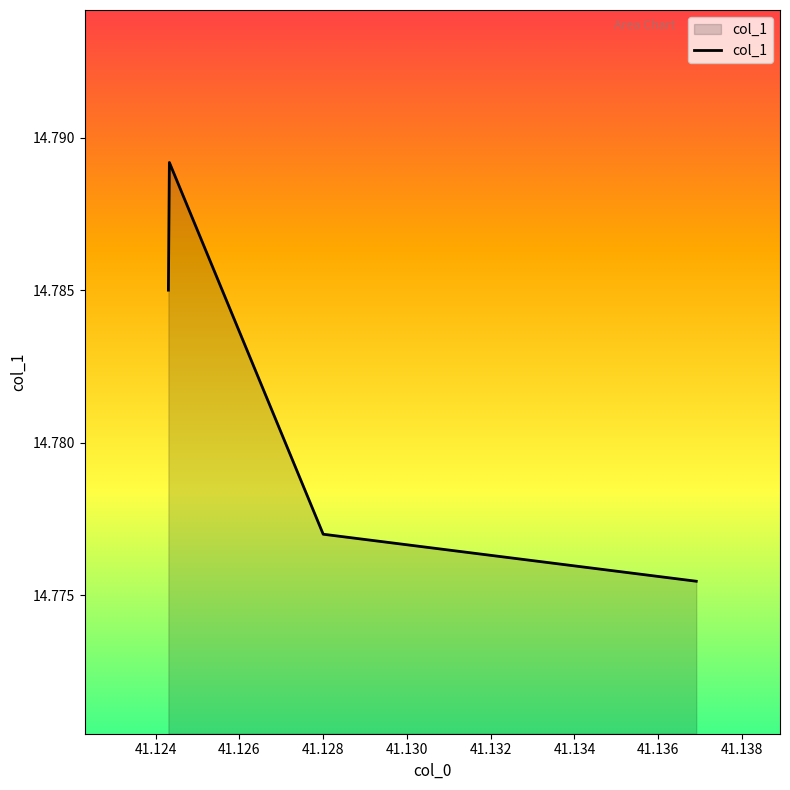

What is the sum of all values?

59.1